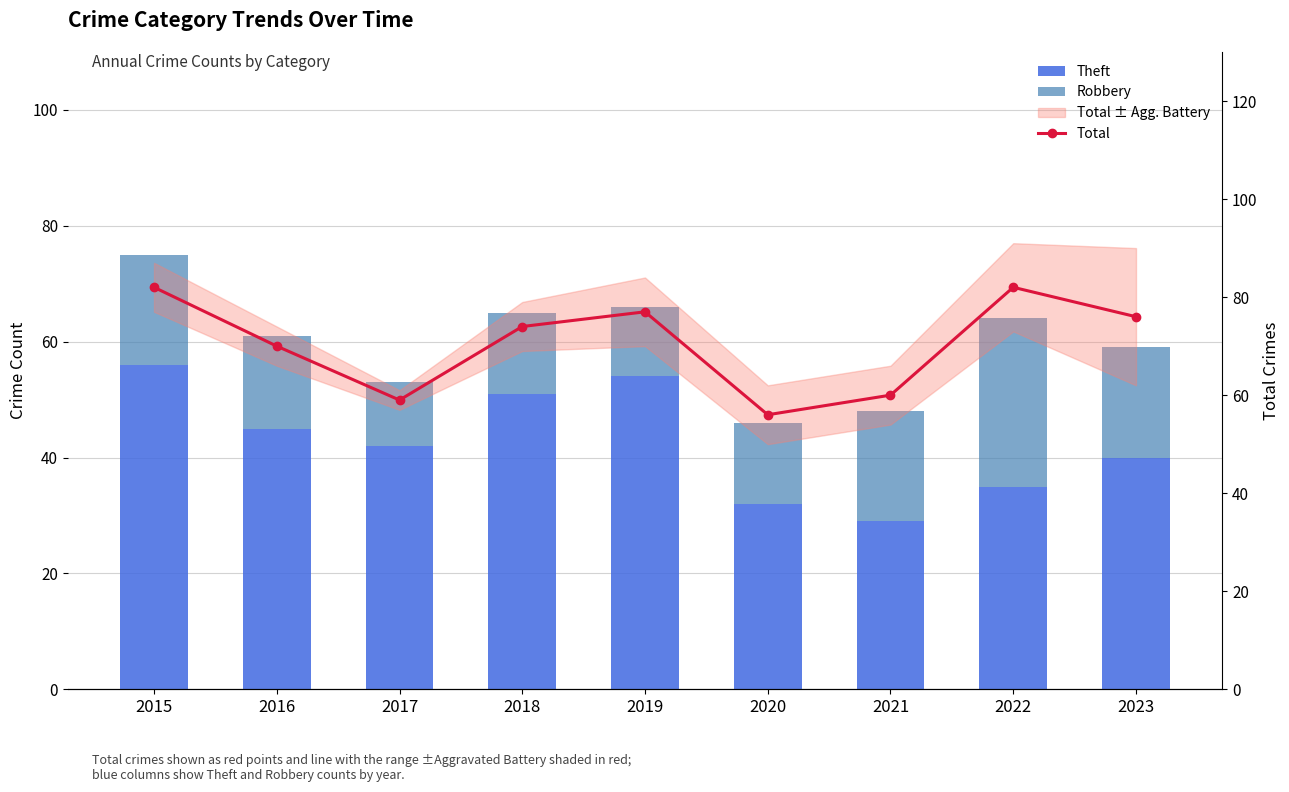

Reading left to right, list all the values displayed in this chart.

Theft: 56	45	42	51	54	32	29	35	40
Robbery: 19	16	11	14	12	14	19	29	19
Total: 82	70	59	74	77	56	60	82	76